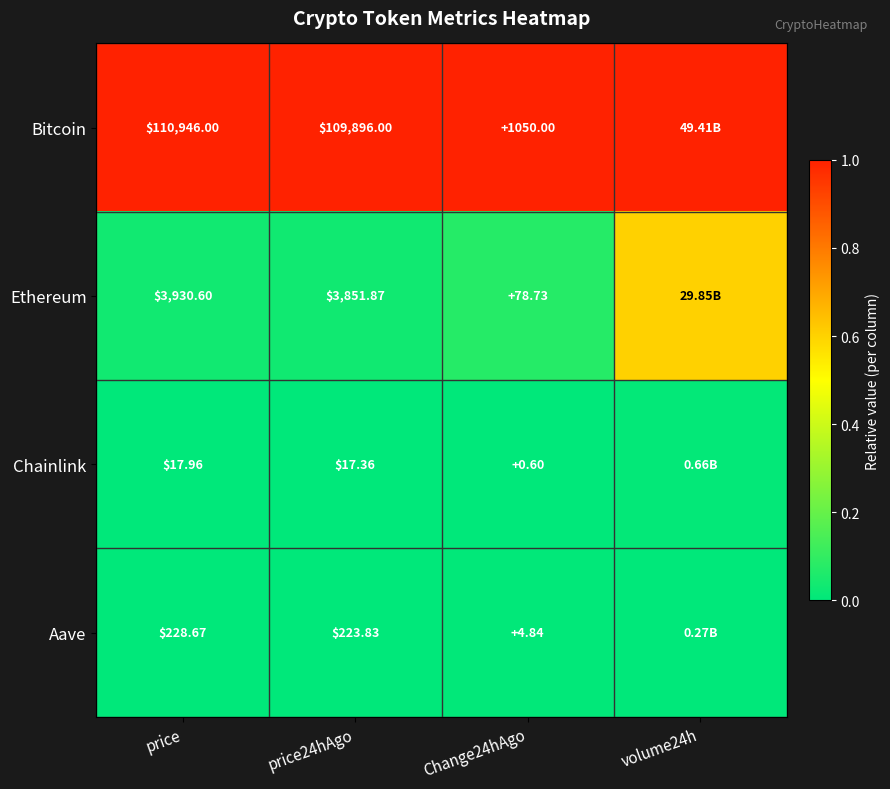

At which label does Chainlink reach its minimum?

price